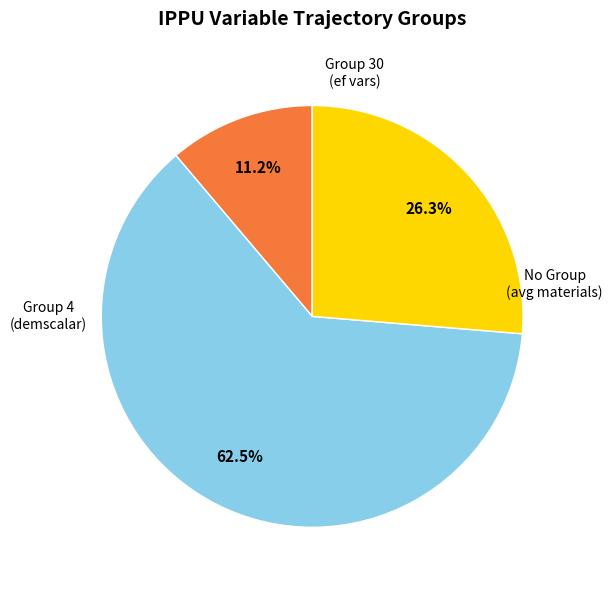

Is there any slice that represents more than half of the pie?

Yes